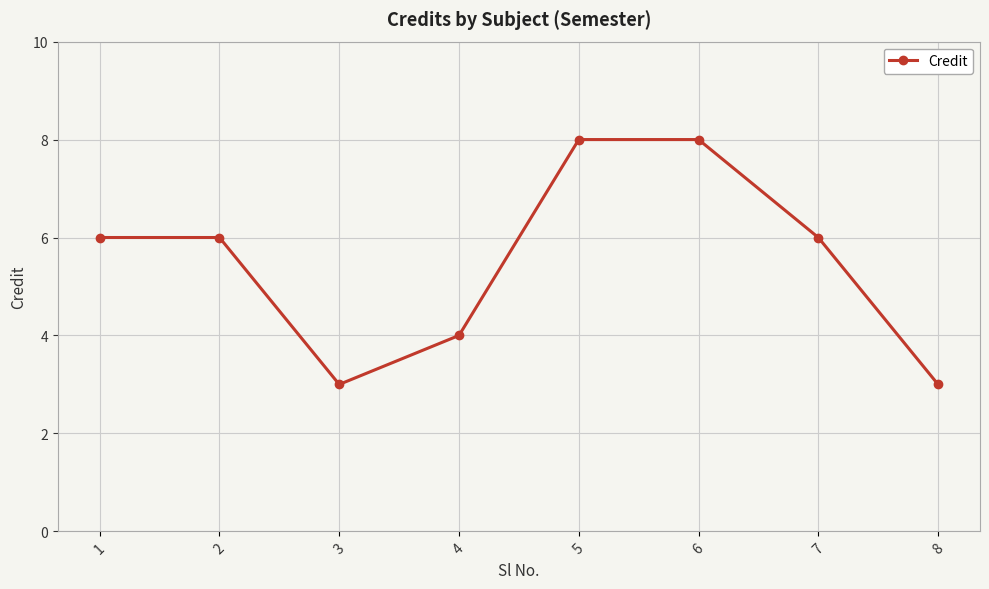

True or false: the data has more than 2 interior local peaks.

False